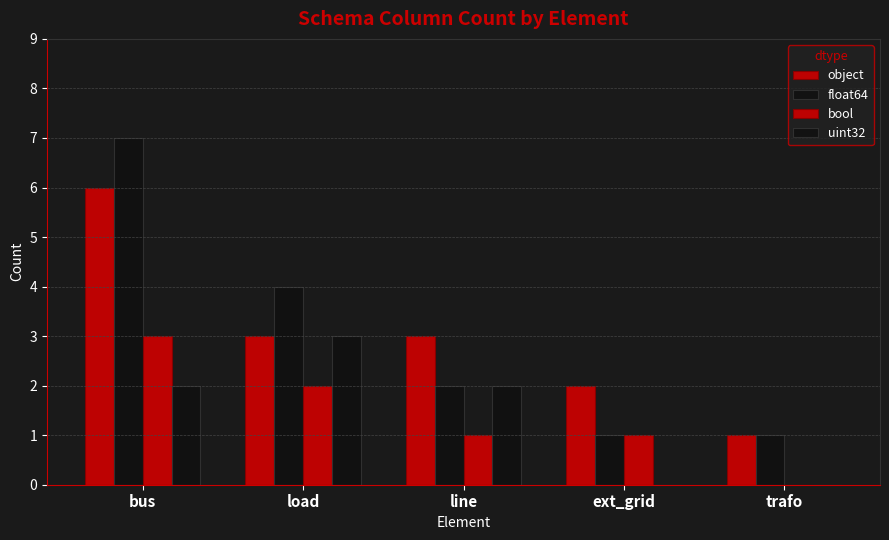

At which category does the chart reach its peak across all series?

bus